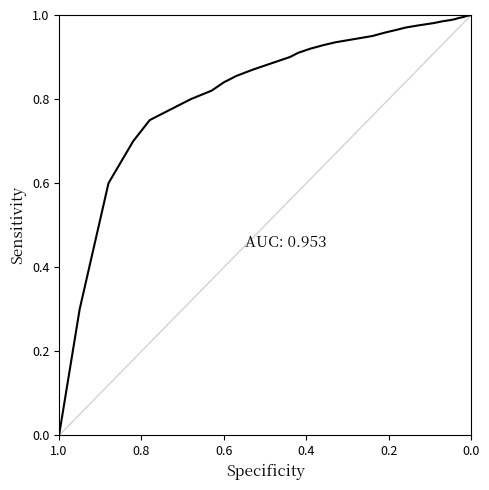

Is it true that the value at 17 is 1.6?

False